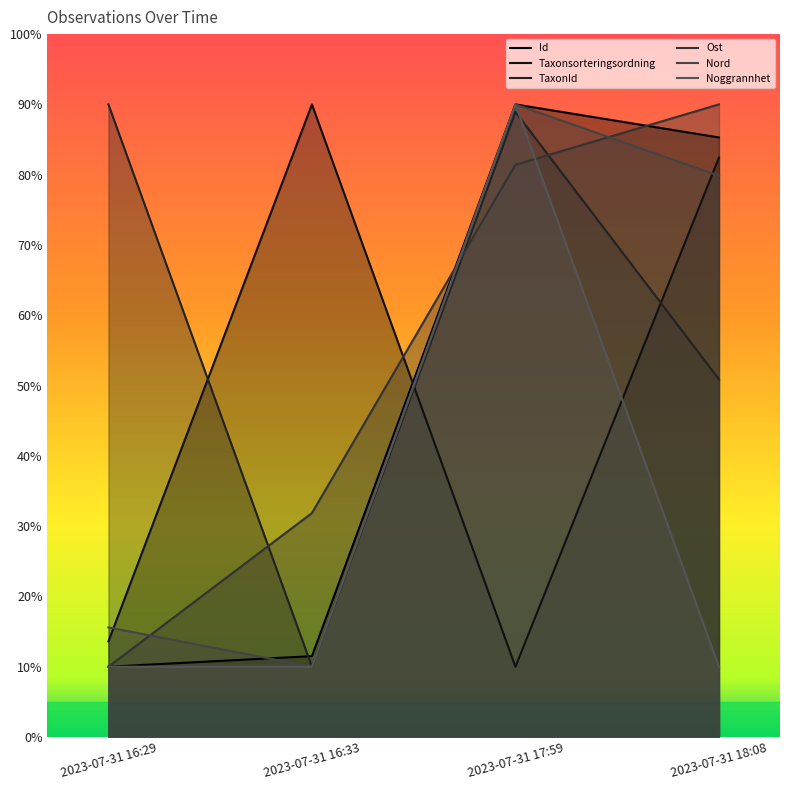

Reading left to right, transcribe all the data shown in this chart.

Id: 2023-07-31 16:29=10.0	2023-07-31 16:33=11.5	2023-07-31 17:59=90.0	2023-07-31 18:08=85.3
Taxonsorteringsordning: 2023-07-31 16:29=13.6	2023-07-31 16:33=90.0	2023-07-31 17:59=10.0	2023-07-31 18:08=82.4
TaxonId: 2023-07-31 16:29=90.0	2023-07-31 16:33=10.0	2023-07-31 17:59=88.9	2023-07-31 18:08=50.9
Ost: 2023-07-31 16:29=10.0	2023-07-31 16:33=31.9	2023-07-31 17:59=81.4	2023-07-31 18:08=90.0
Nord: 2023-07-31 16:29=15.6	2023-07-31 16:33=10.0	2023-07-31 17:59=90.0	2023-07-31 18:08=79.8
Noggrannhet: 2023-07-31 16:29=10.0	2023-07-31 16:33=10.0	2023-07-31 17:59=90.0	2023-07-31 18:08=10.0